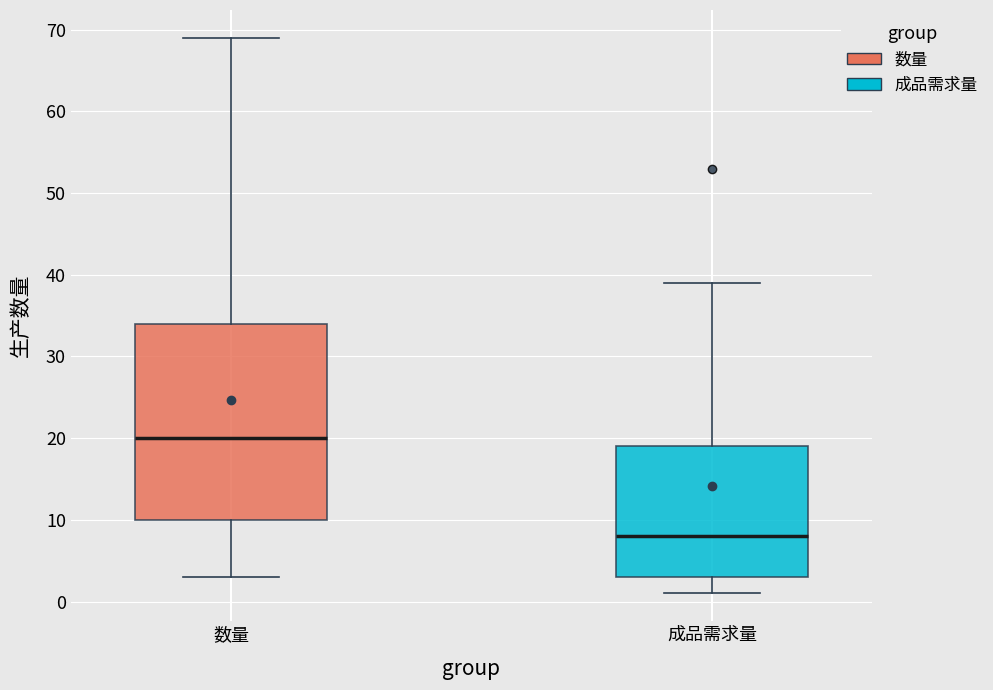

Which box is the tallest, from its lower edge to its upper edge?

数量